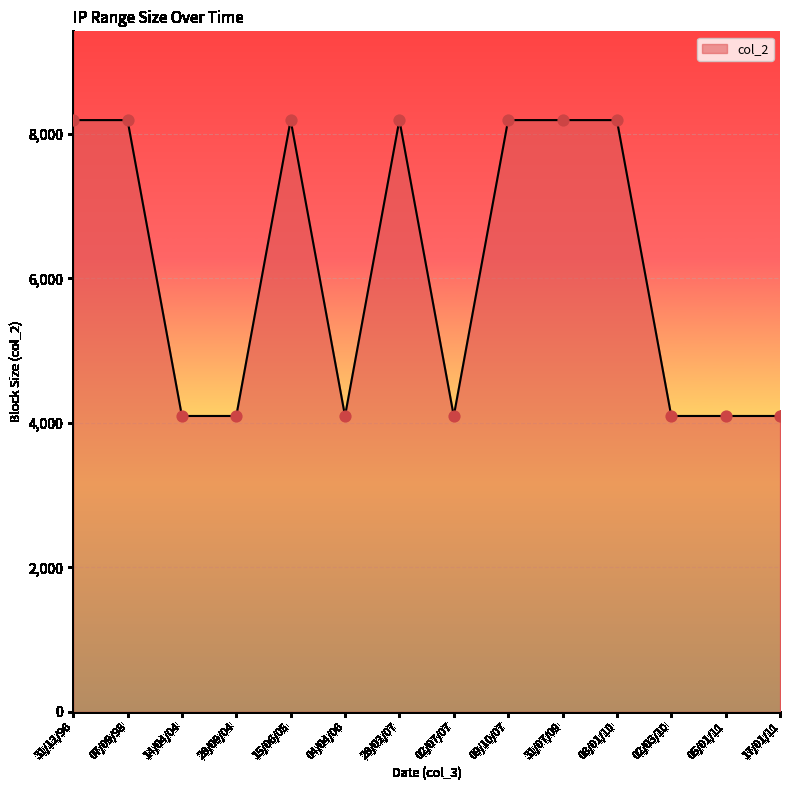

Approximately how many times larger is the value at 31/07/09 compared to 05/01/11?

2.0